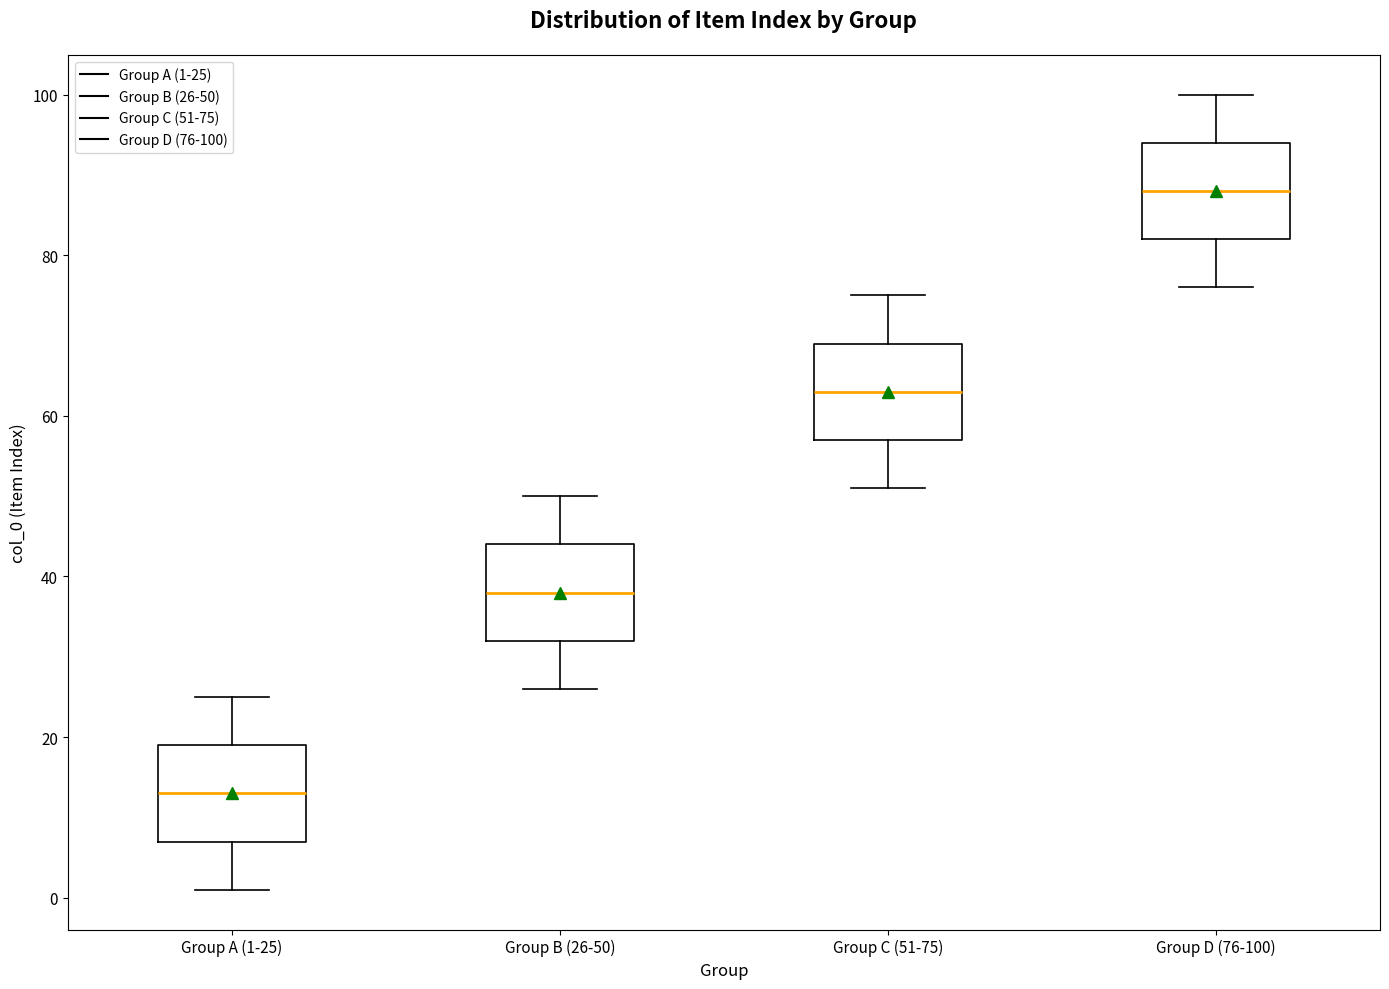

Reading left to right, read every box against the y-axis: the position of its median line, the range the box covers, and the ends of its whiskers. The values are not printed on the chart, so give them approximately, as read against the axis.

Group A (1-25): median 14, box 8 to 20, whiskers 2 to 26
Group B (26-50): median 38, box 32 to 44, whiskers 26 to 50
Group C (51-75): median 64, box 58 to 70, whiskers 52 to 76
Group D (76-100): median 88, box 82 to 94, whiskers 76 to 100